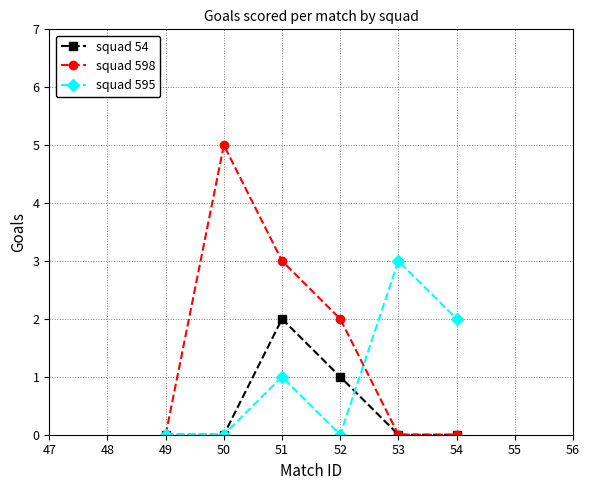

Which series has the largest total across all categories?

squad 598